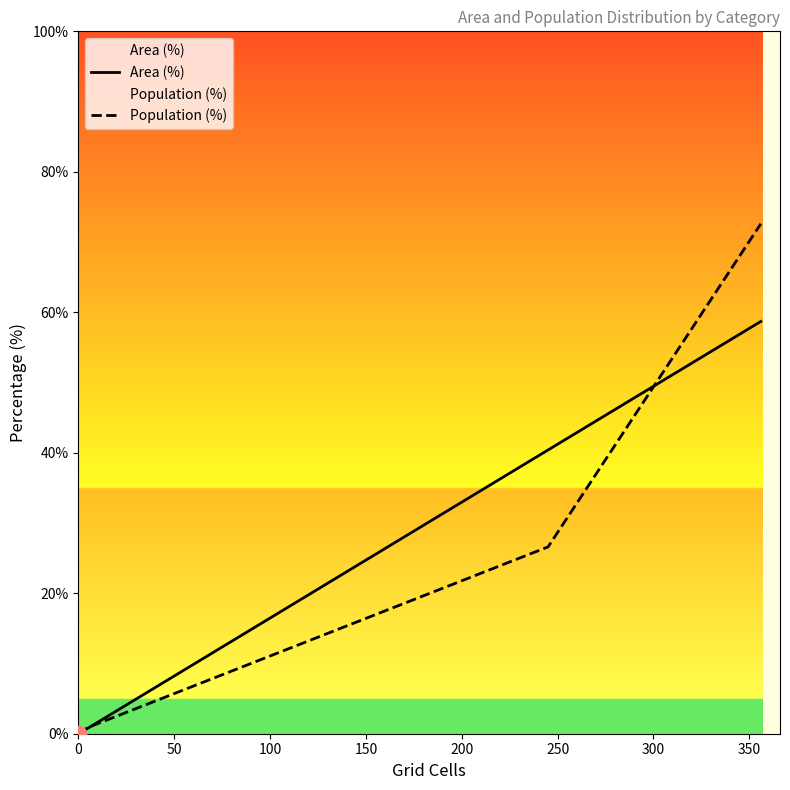

True or false: Population (%) has more than 1 interior local peaks.

False